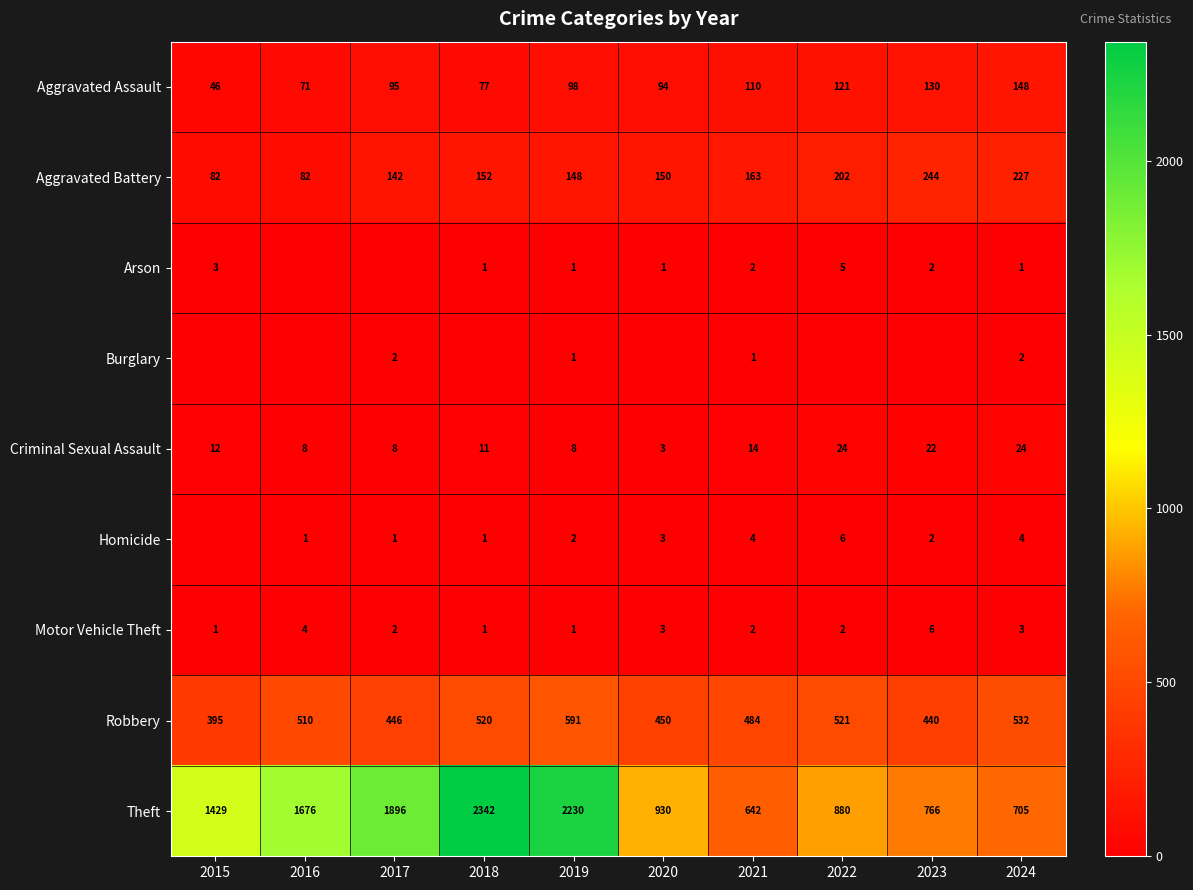

What is the average value of the Criminal Sexual Assault series?

13